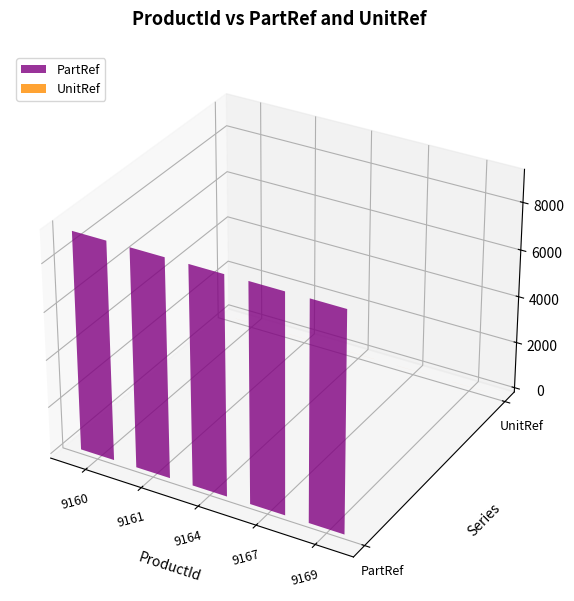

What is the average value of the PartRef series?

9175